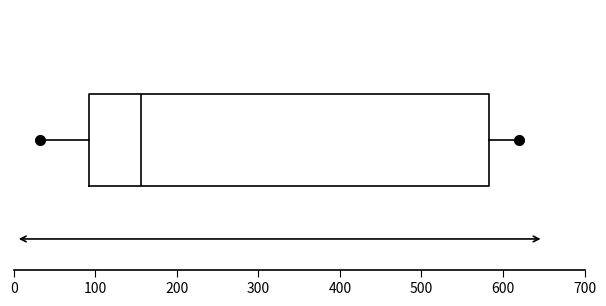

Where is the left edge of the box on the x-axis? The values are not printed on the chart, so give them approximately, as read against the axis.

90